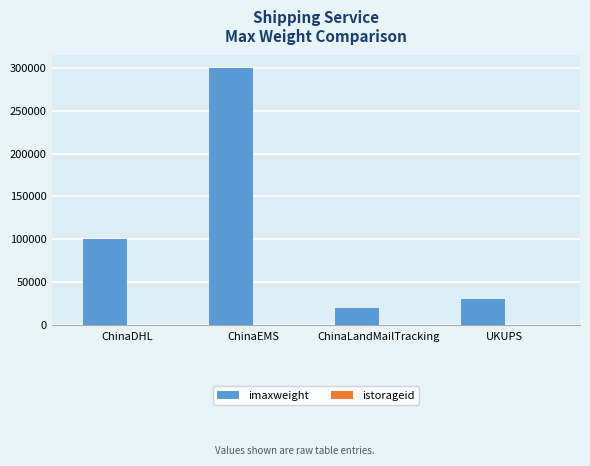

True or false: imaxweight has a value of 483527 at ChinaEMS.

False